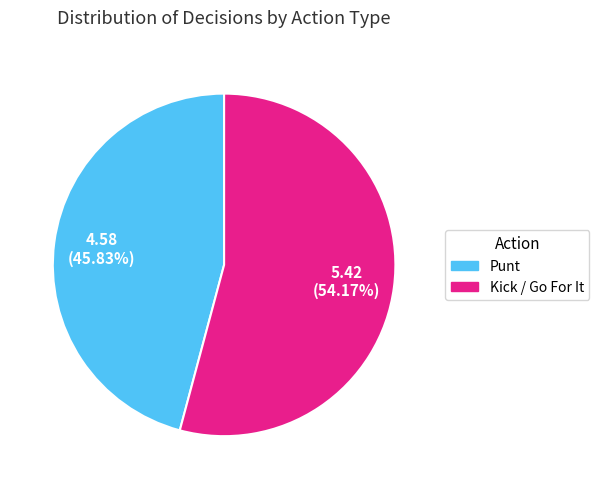

Which category has the biggest portion of the pie?

Kick / Go For It